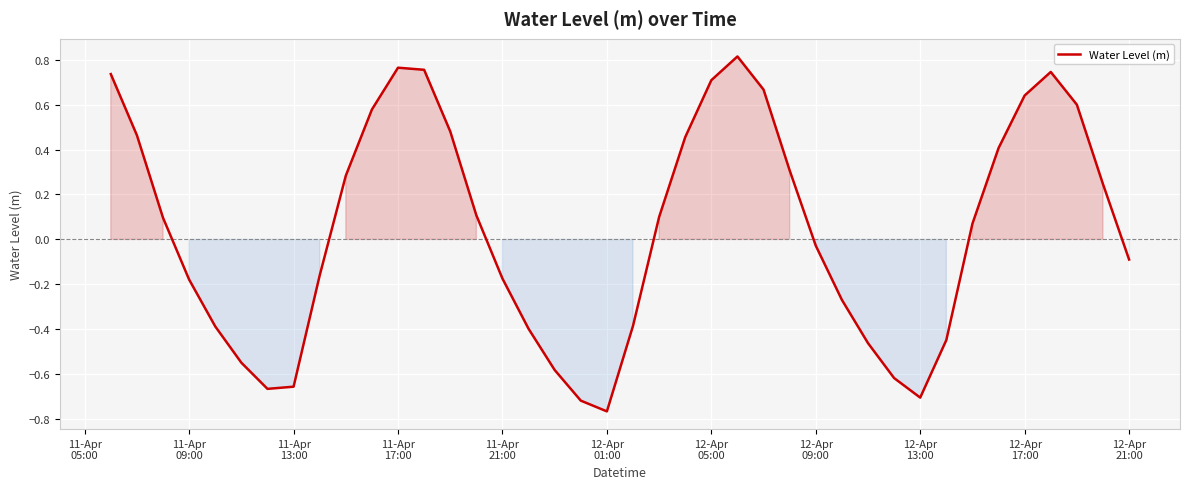

How many lines are shown in the chart?

1